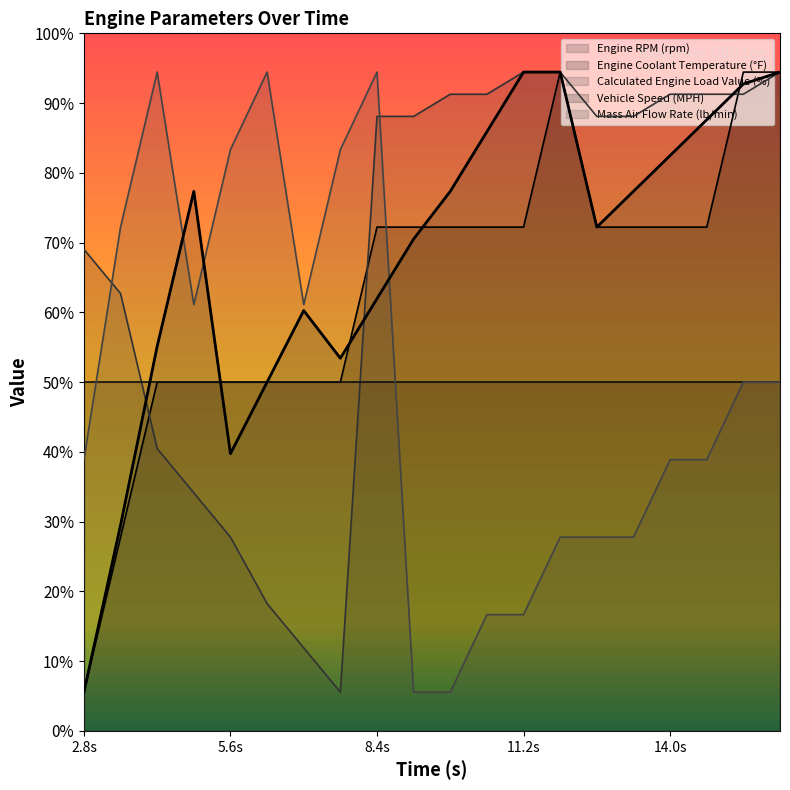

Is it true that Engine Coolant Temperature (°F) equals 1006.0 at 10?

False